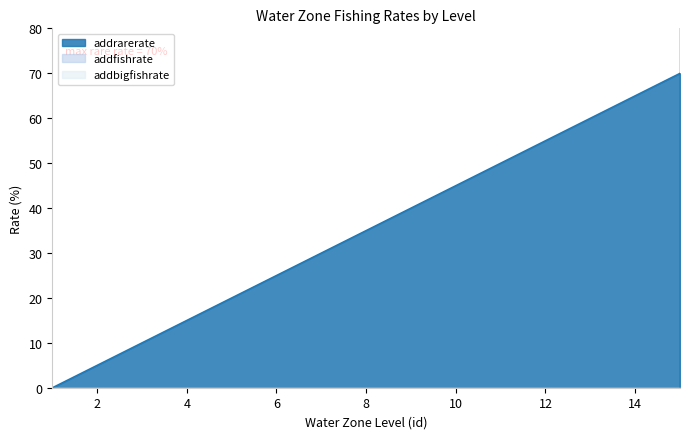

Is the value of addrarerate at 2 greater than the value of addfishrate at 11?

Yes